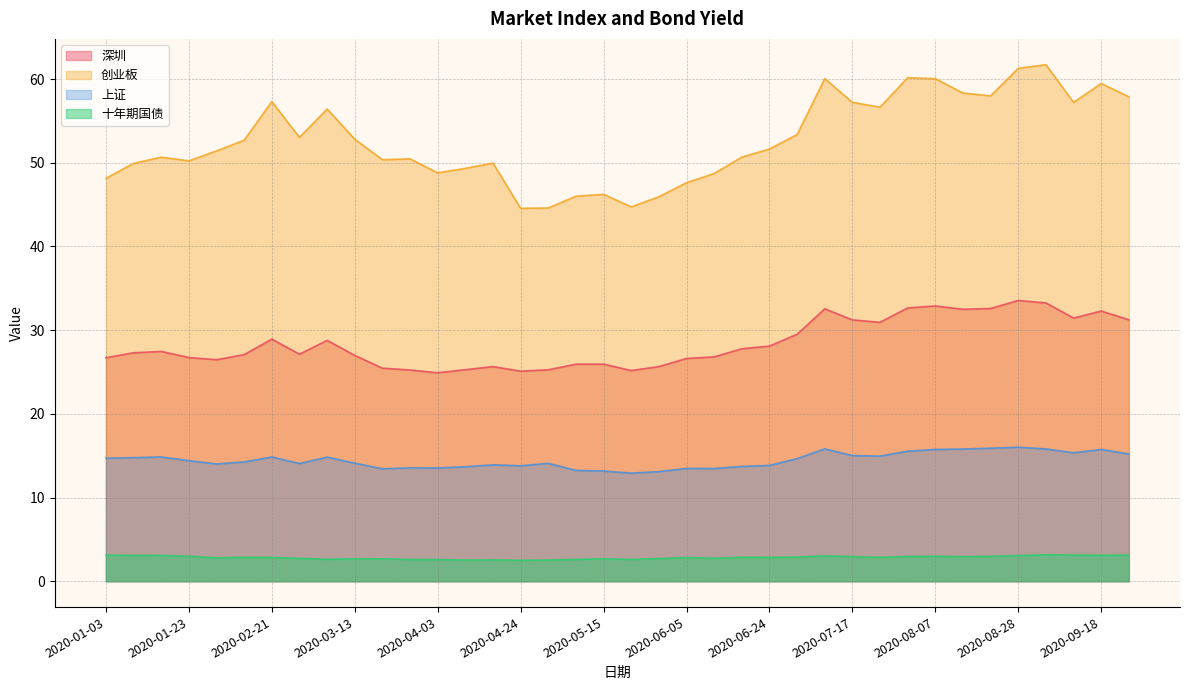

Rank the series by their maximum value, from lowest to highest.

十年期国债, 上证, 深圳, 创业板